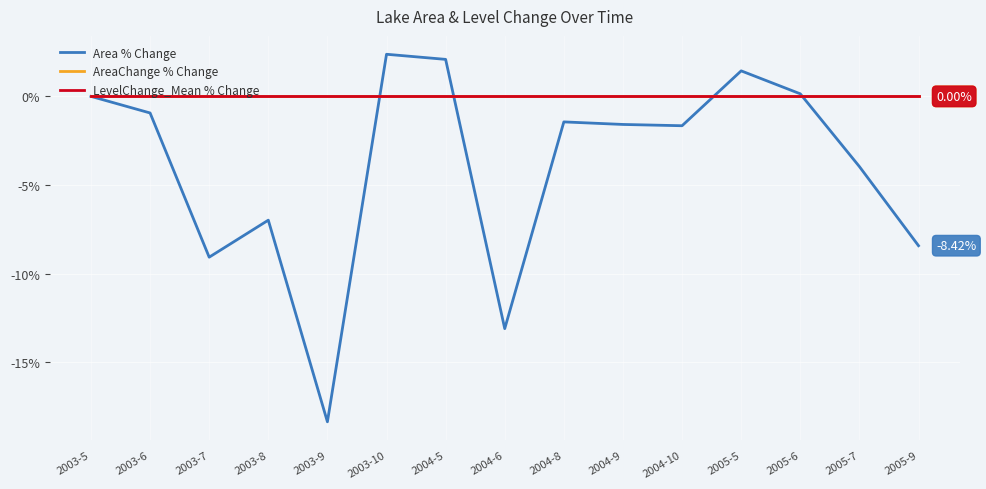

List the series in order of their peak value, lowest first.

AreaChange % Change, LevelChange_Mean % Change, Area % Change